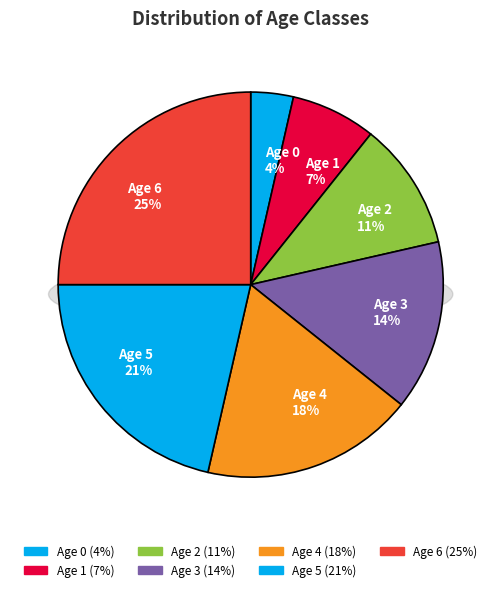

Is there any slice that represents more than half of the pie?

No